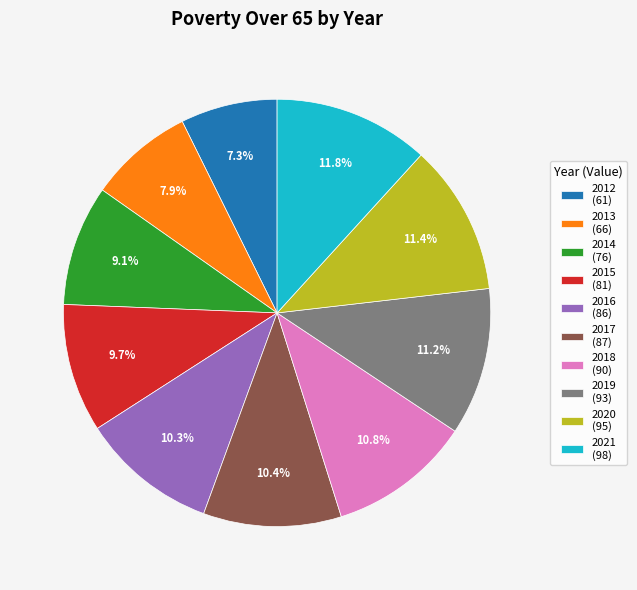

Do 2018 and 2016 together represent more than half of the pie?

No